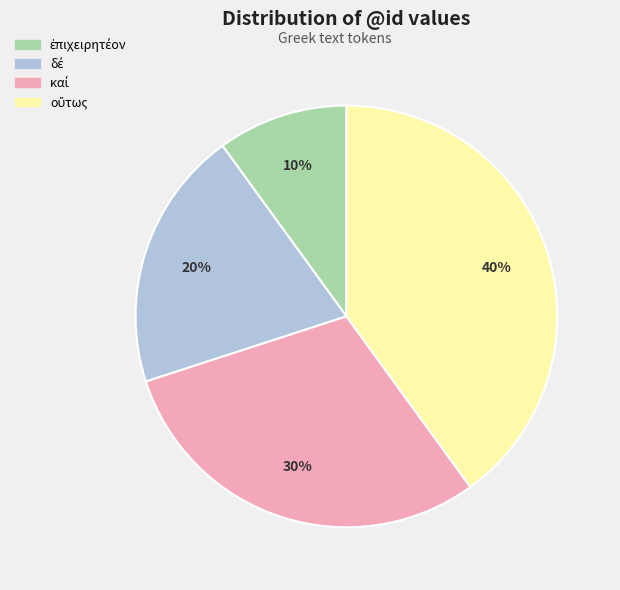

Is there any slice that represents more than half of the pie?

No